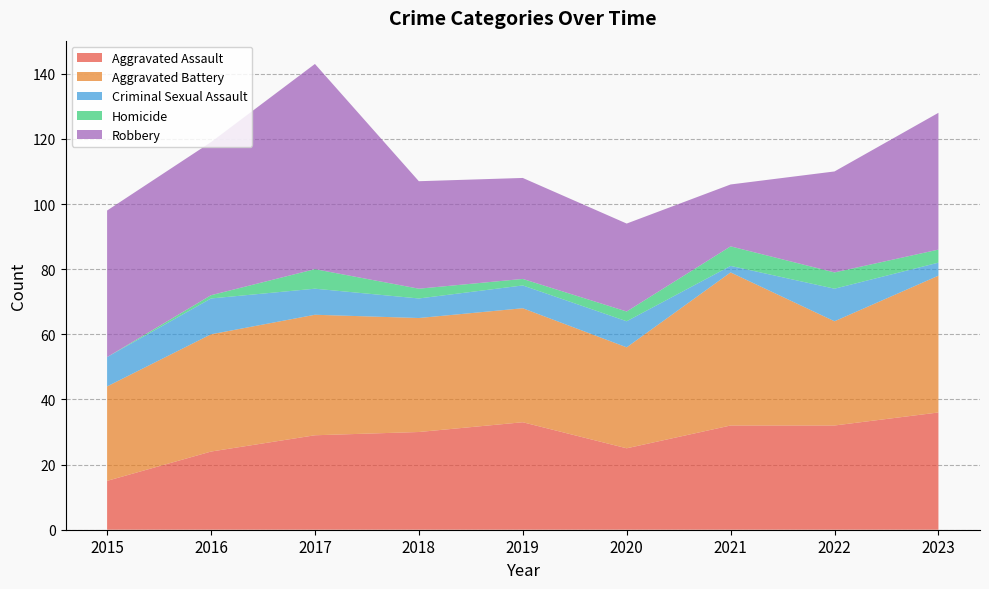

Reading left to right, transcribe all the data shown in this chart.

Aggravated Assault: 15	24	29	30	33	25	32	32	36
Aggravated Battery: 29	36	37	35	35	31	47	32	42
Criminal Sexual Assault: 9	11	8	6	7	8	2	10	4
Homicide: 0	1	6	3	2	3	6	5	4
Robbery: 45	47	63	33	31	27	19	31	42